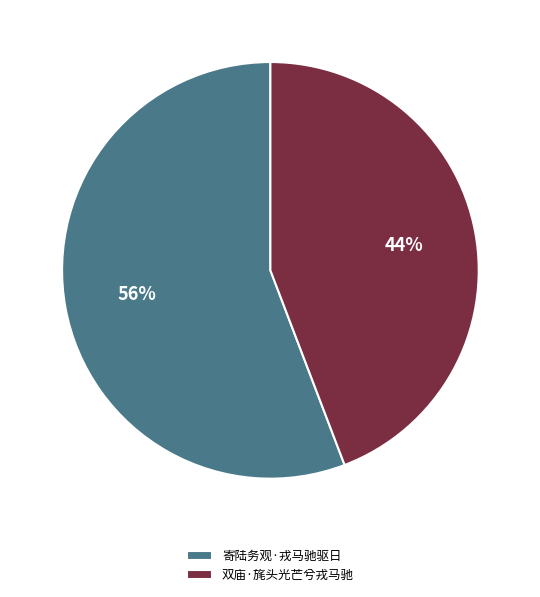

To the nearest percent, what is the average slice percentage?

50%